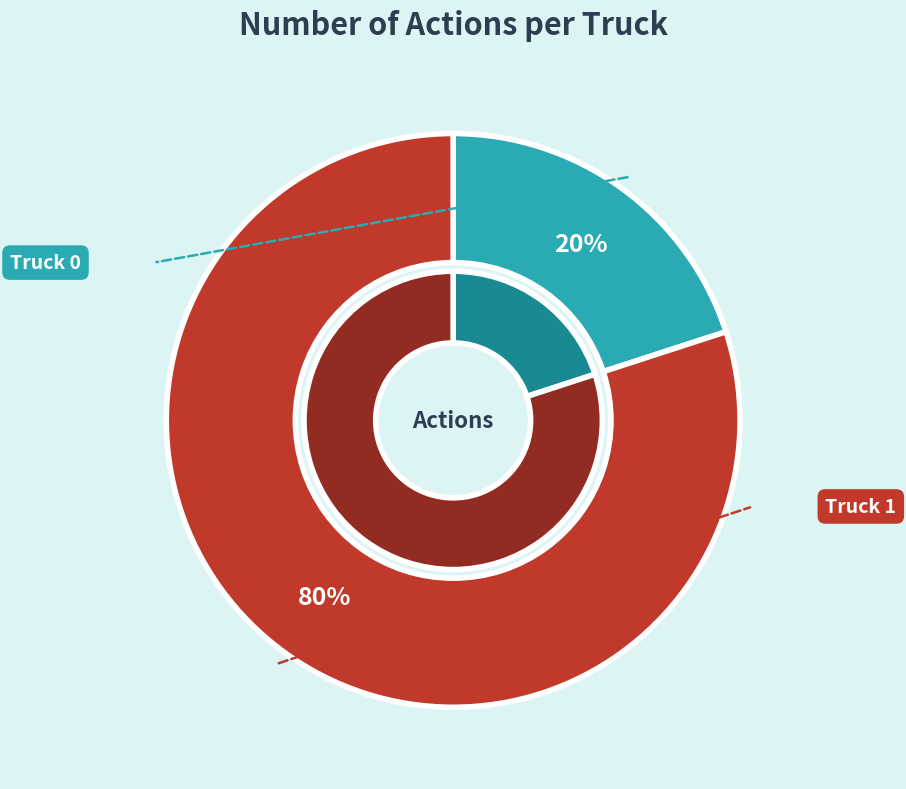

How many segments does this pie chart have?

2